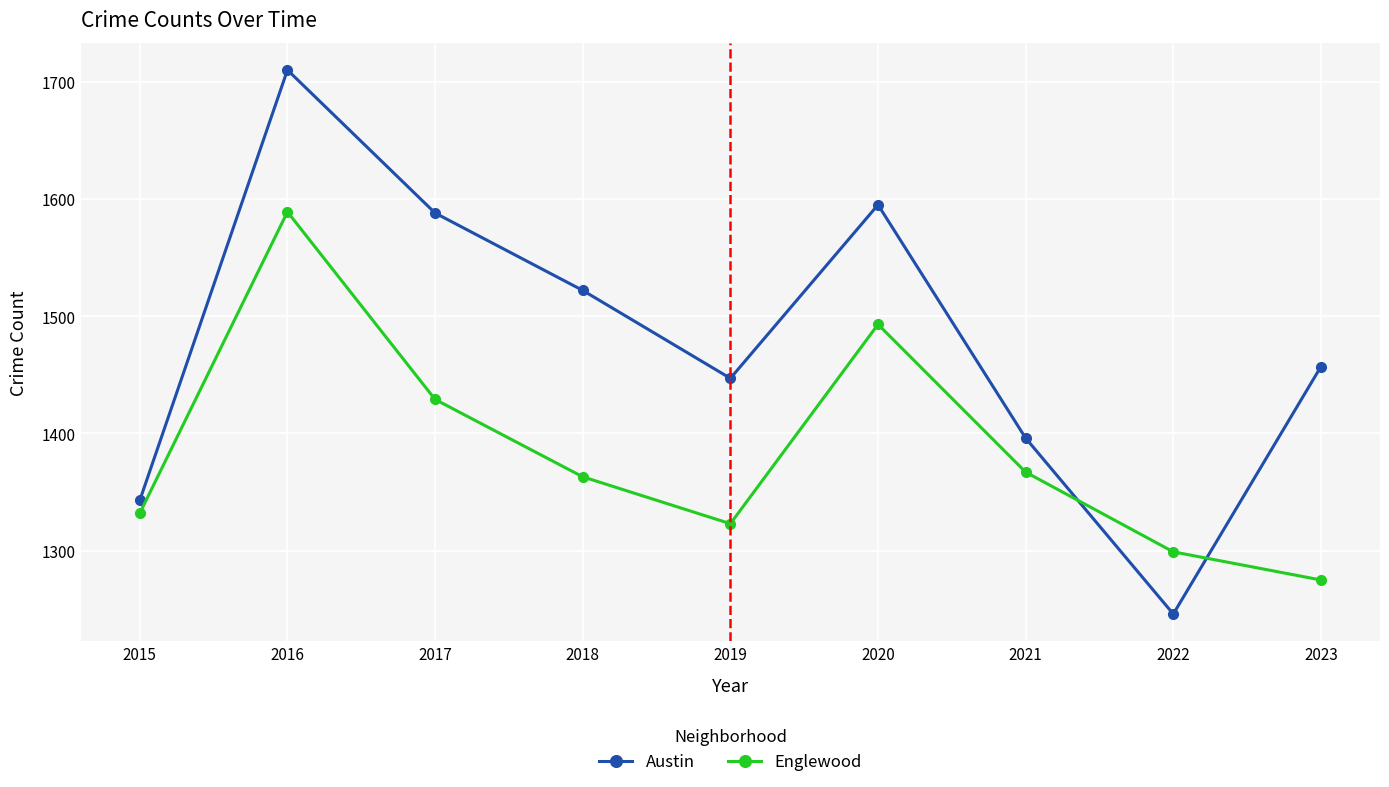

What is the total value across all series at 2017?

3017